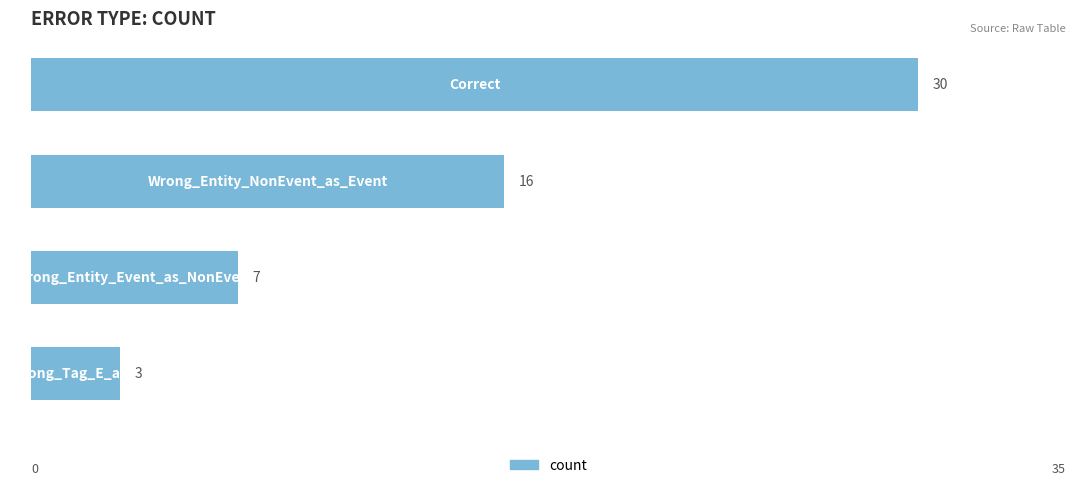

What is the value of the 1st bar from the top?

30